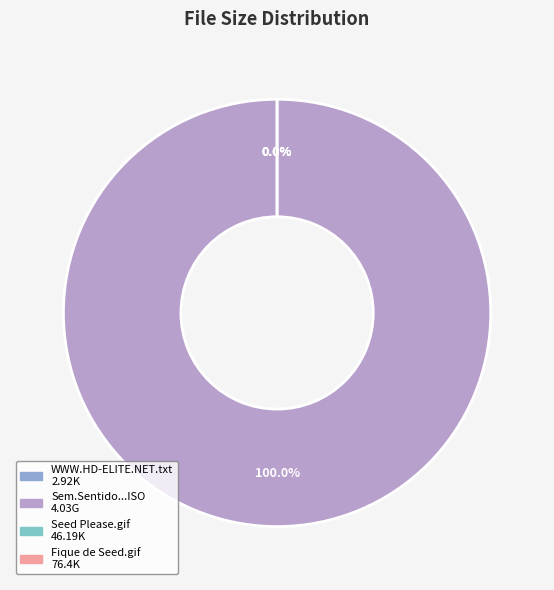

What is the change in value from Sem.Sentido.DVDR.R4.NTSC-ANGELiC.ISO to Seed Please.gif?

-4237564828.7